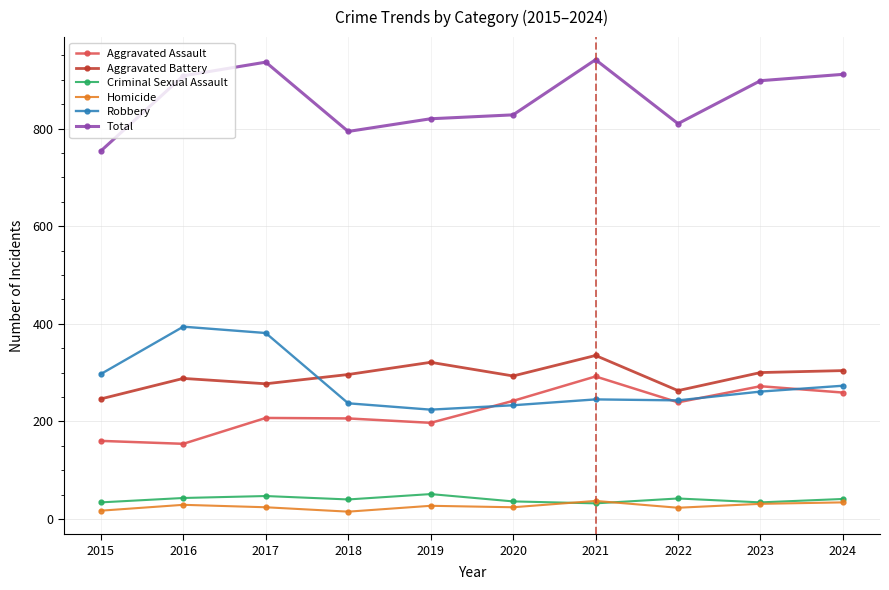

Is this an area chart (filled region under the line)?

No